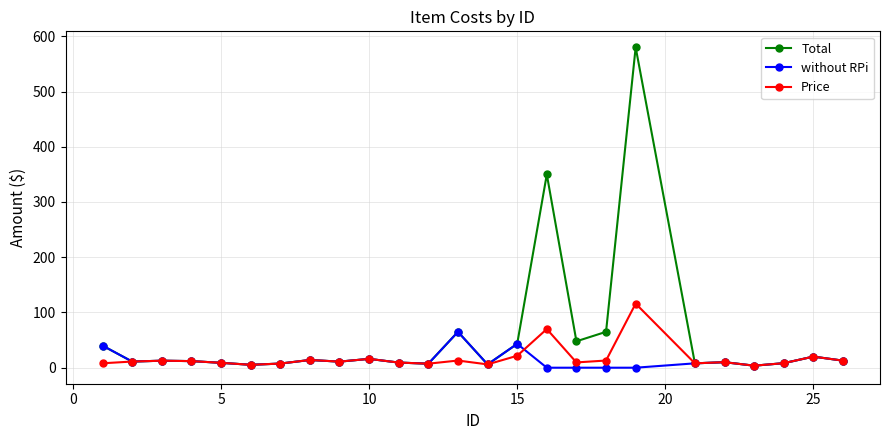

Count the number of categories in the chart.

25